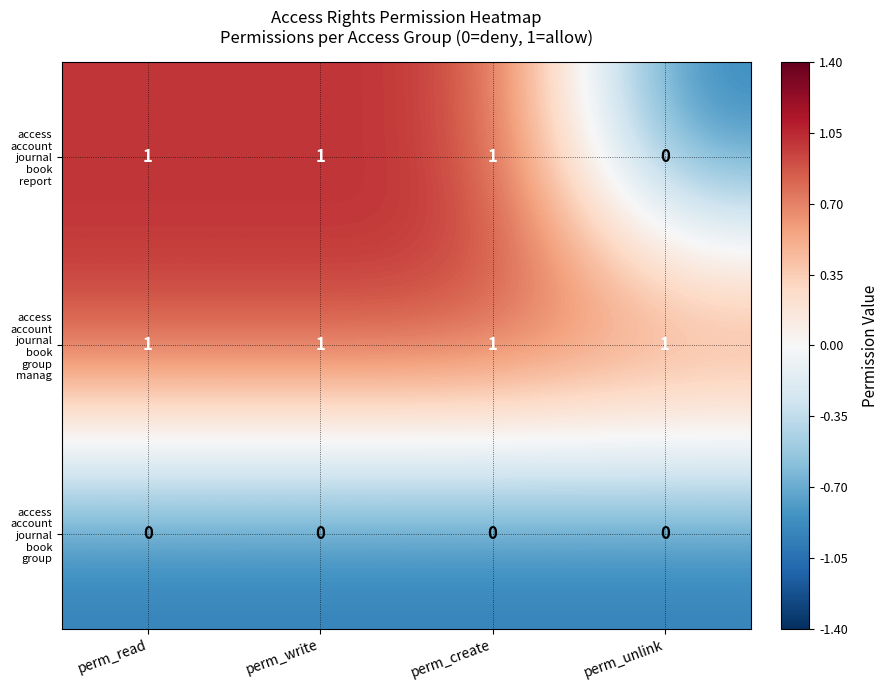

What is the spread (max minus min) of values at perm_unlink?

1